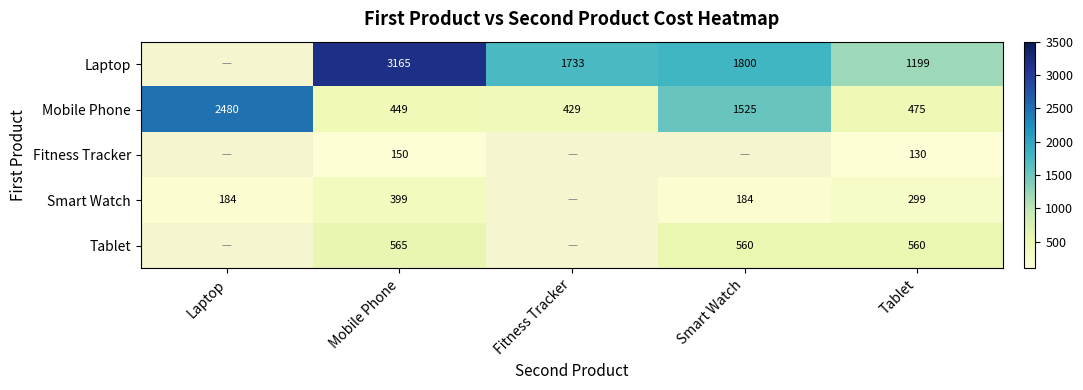

At Tablet, list the series in order from smallest to largest.

Fitness Tracker, Smart Watch, Mobile Phone, Tablet, Laptop